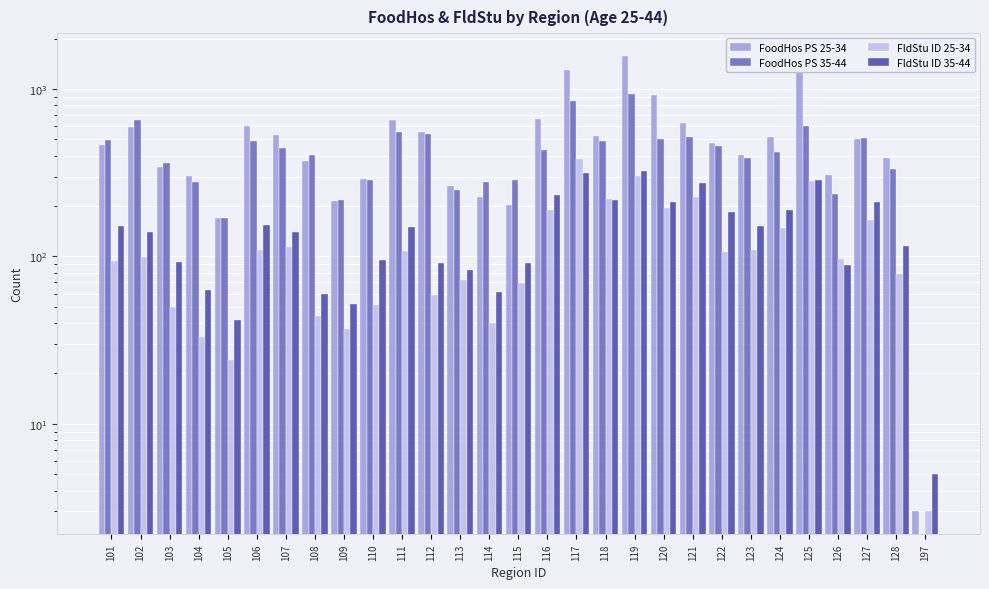

Between 112 and 120, which series saw the biggest shift?

FoodHos PS 25-34